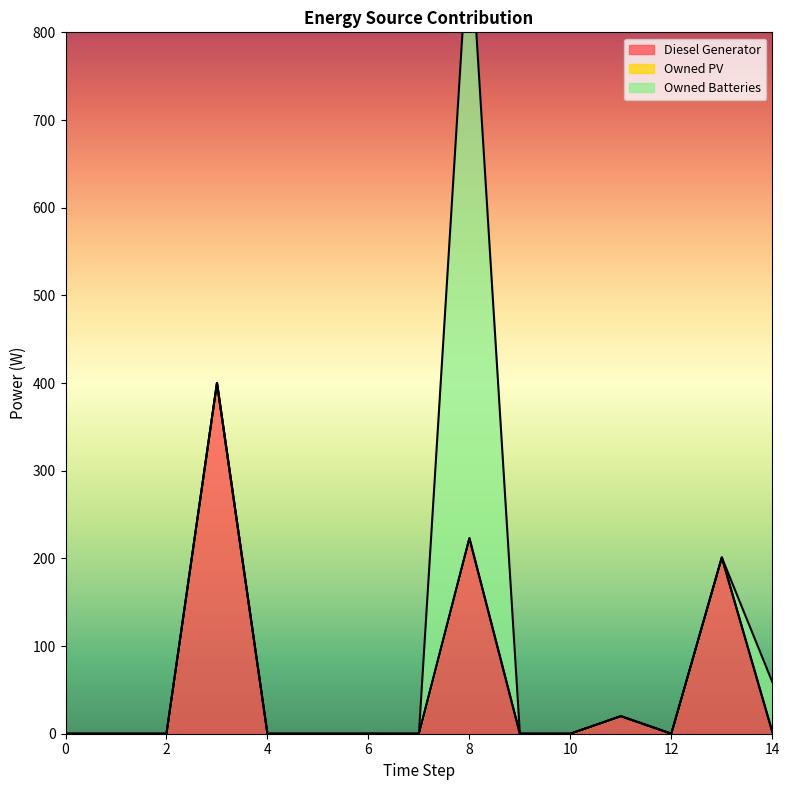

What is the maximum value shown in the chart?

704.0